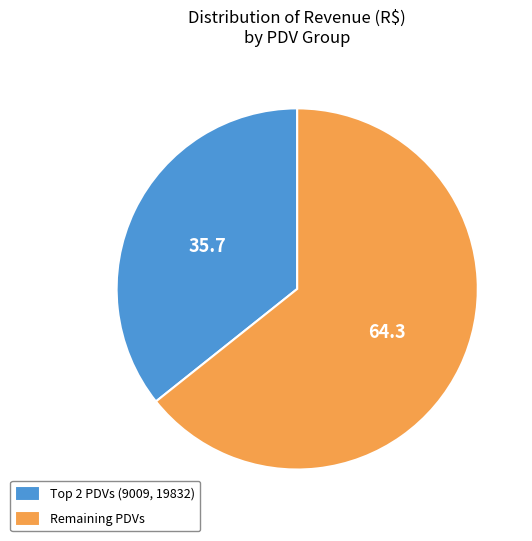

Rank the categories by value from lowest to highest.

Top 2 PDVs (9009, 19832), Remaining PDVs